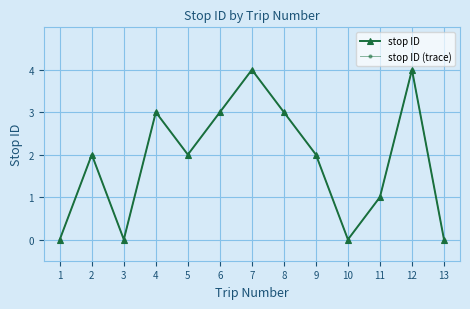

What is the sum of the stop ID values at 4 and 8?

6